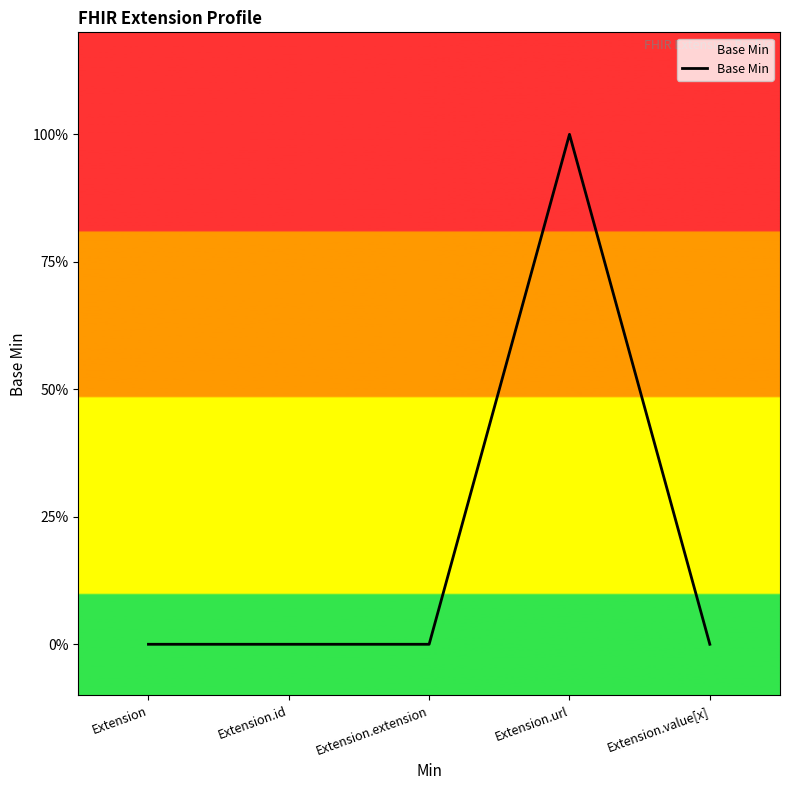

Reading left to right, what are all the values shown in this chart?

0	0	0	1	0